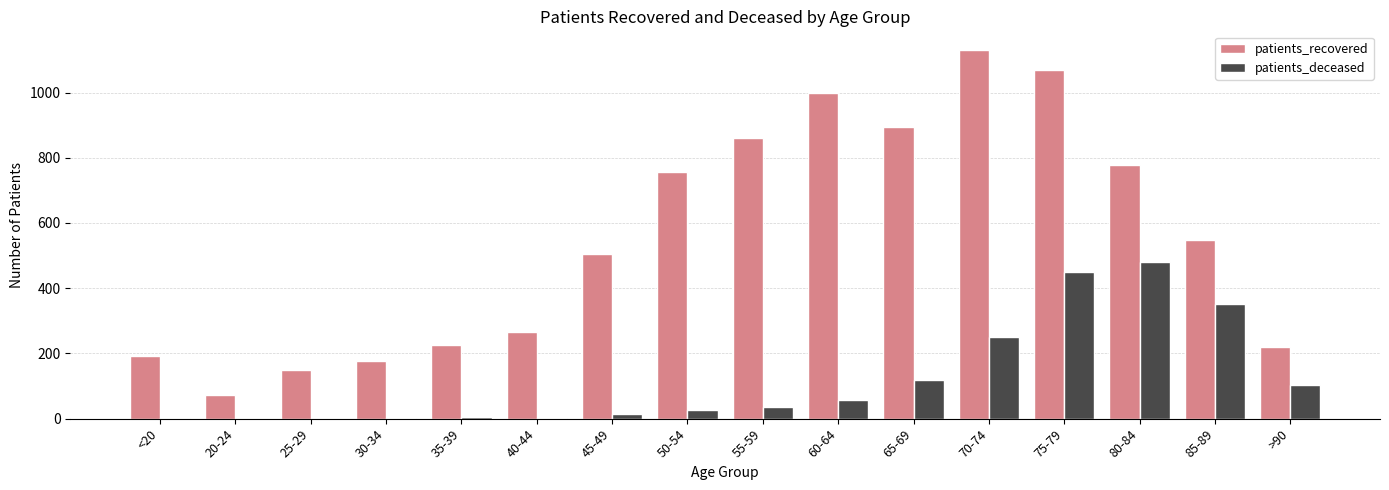

Between 20-24 and 55-59, which series saw the biggest shift?

patients_recovered